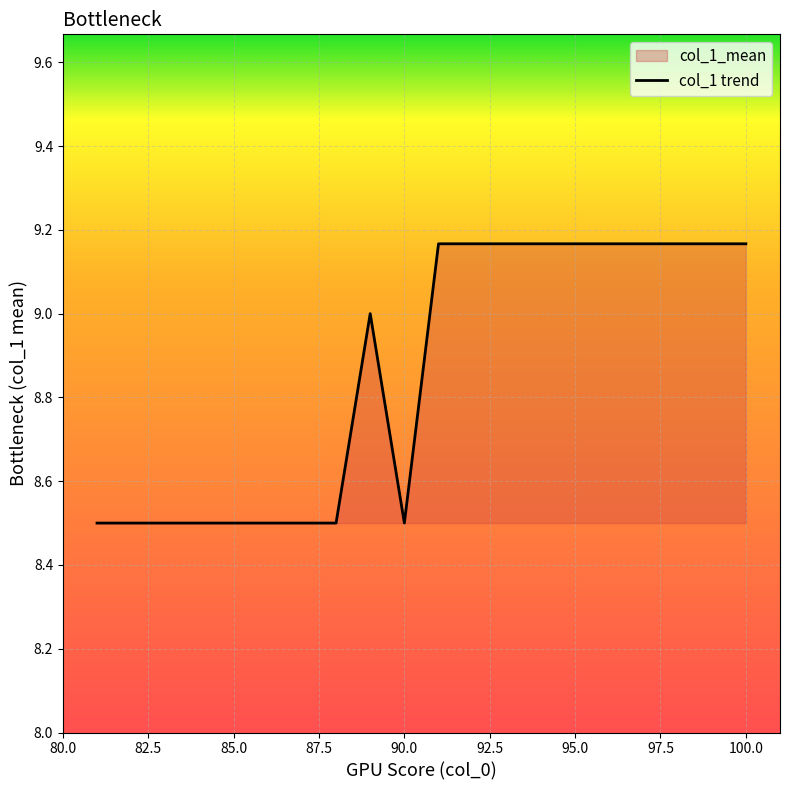

What is the approximate value at 90.0?

8.5